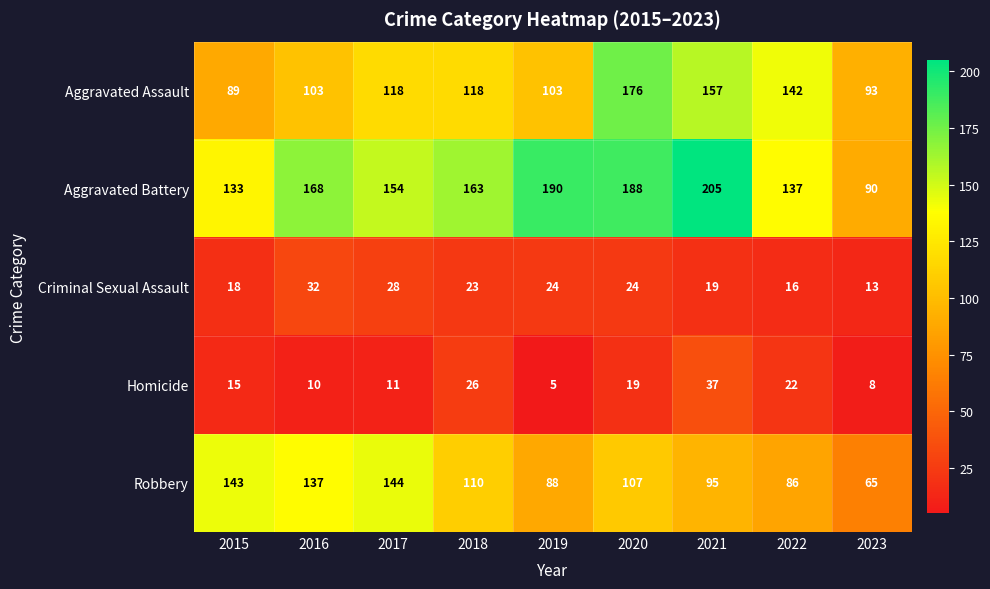

What is the difference between the maximum and minimum values in the Robbery series?

79